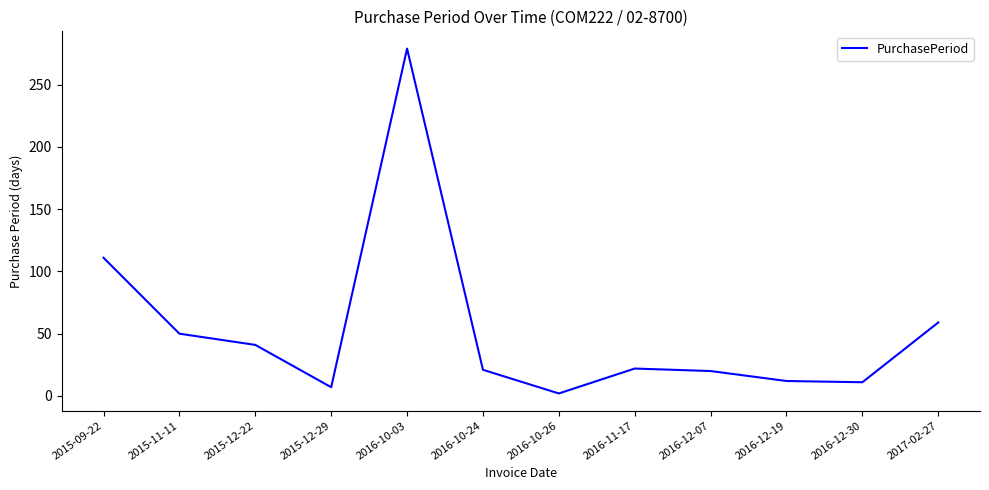

At which category does the data reach its first local valley?

2015-12-29